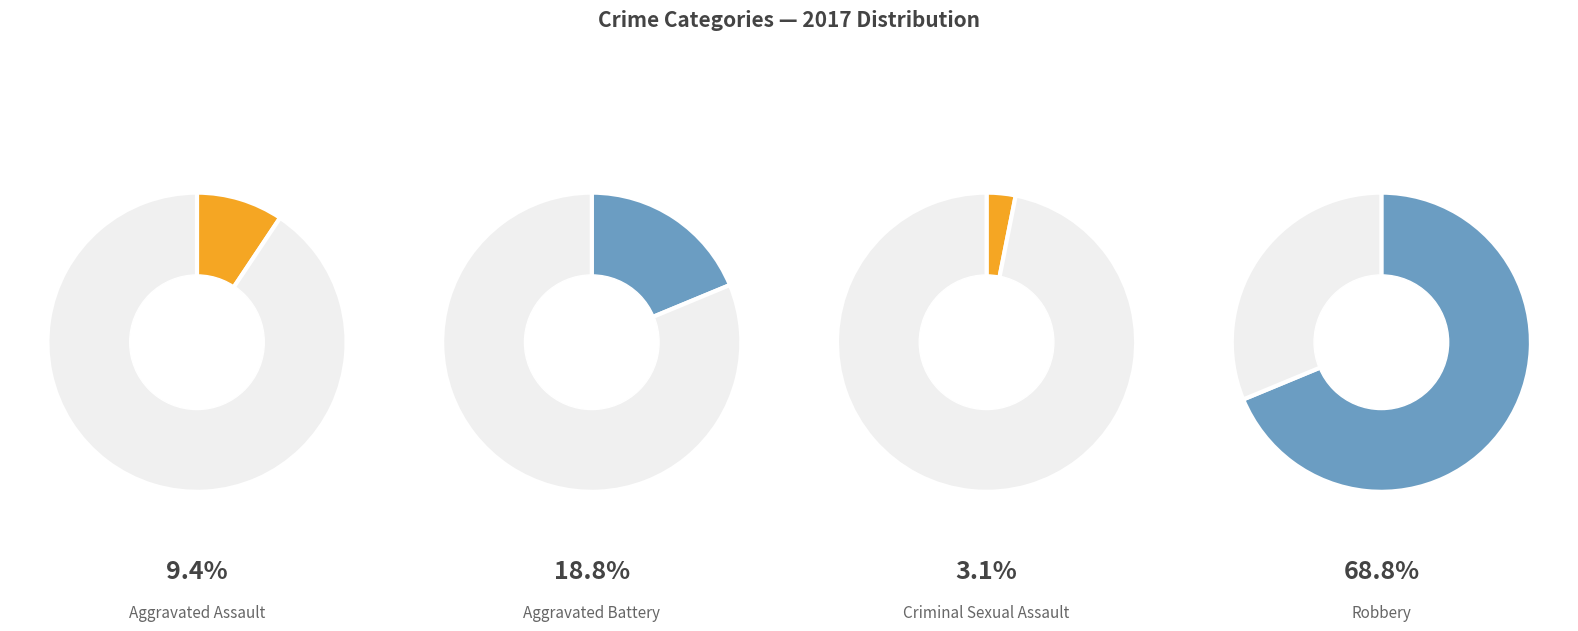

To the nearest percent, what is the difference between the Aggravated Assault and Criminal Sexual Assault slice percentages?

6%